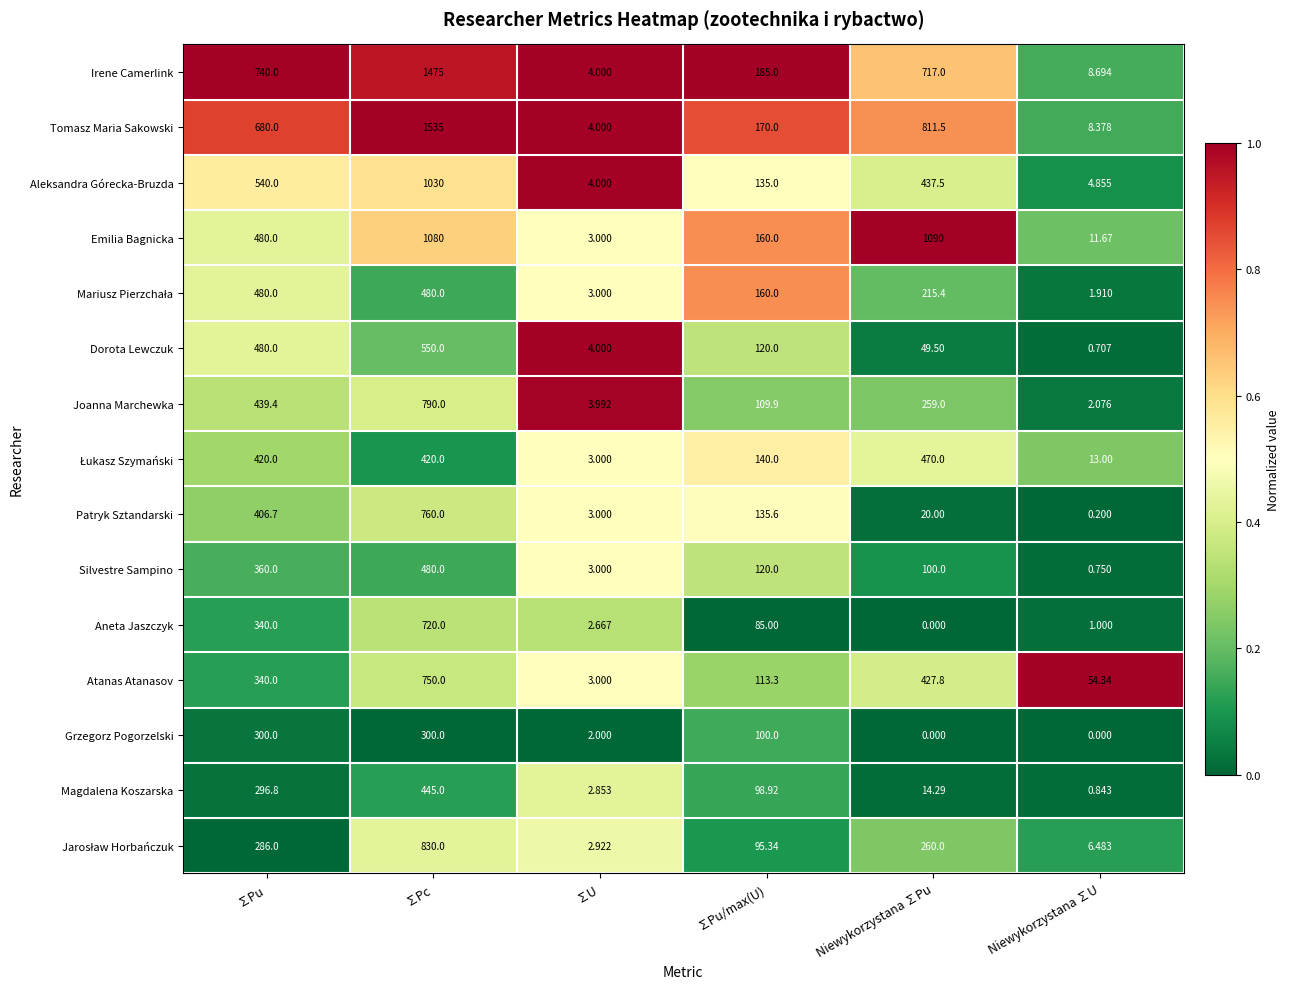

How many categories are shown in the chart?

6